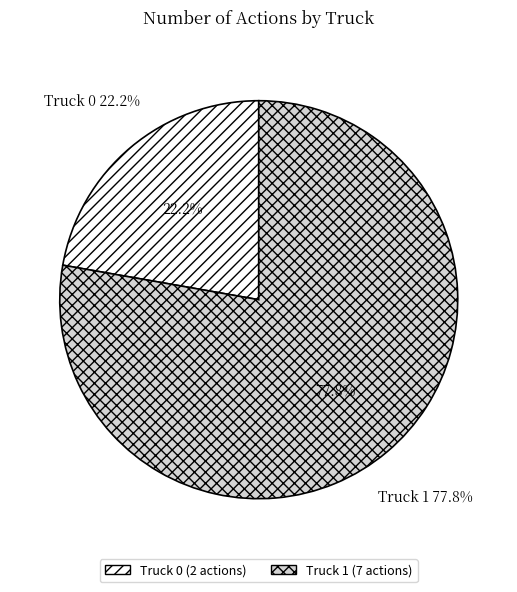

To the nearest percent, what is the combined percentage of Truck 1 and Truck 0?

100%